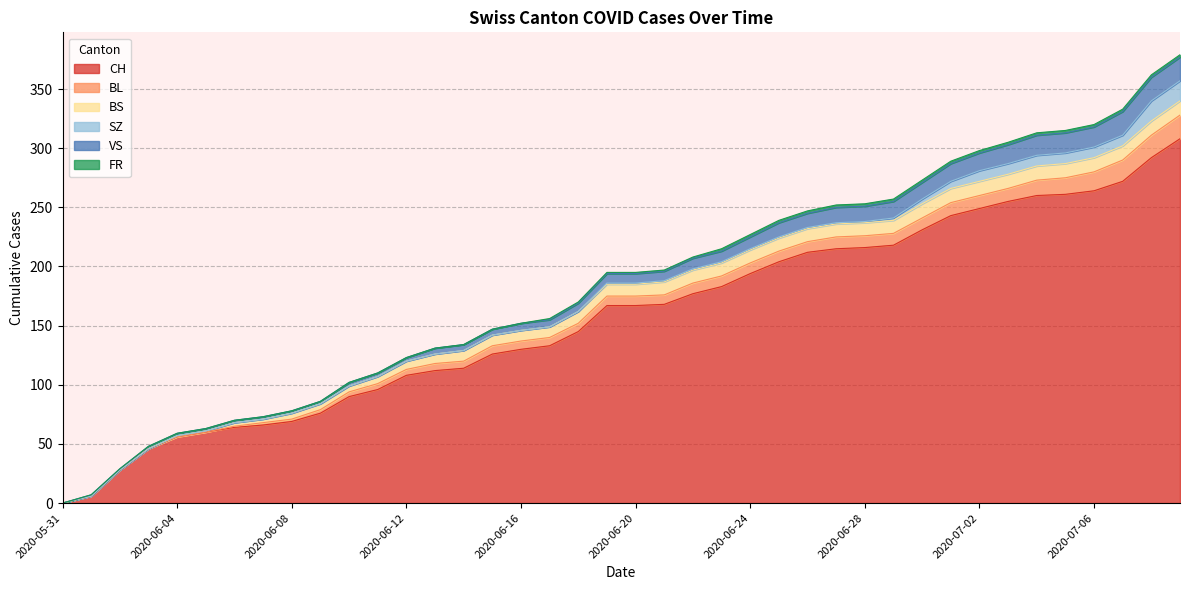

What is the difference between the maximum and minimum values in the CH series?

308